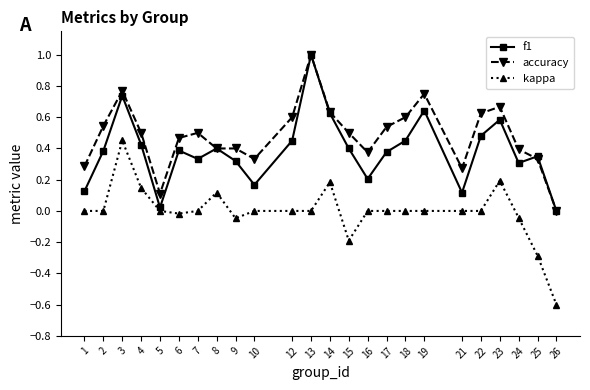

True or false: kappa and accuracy cross at least once.

False